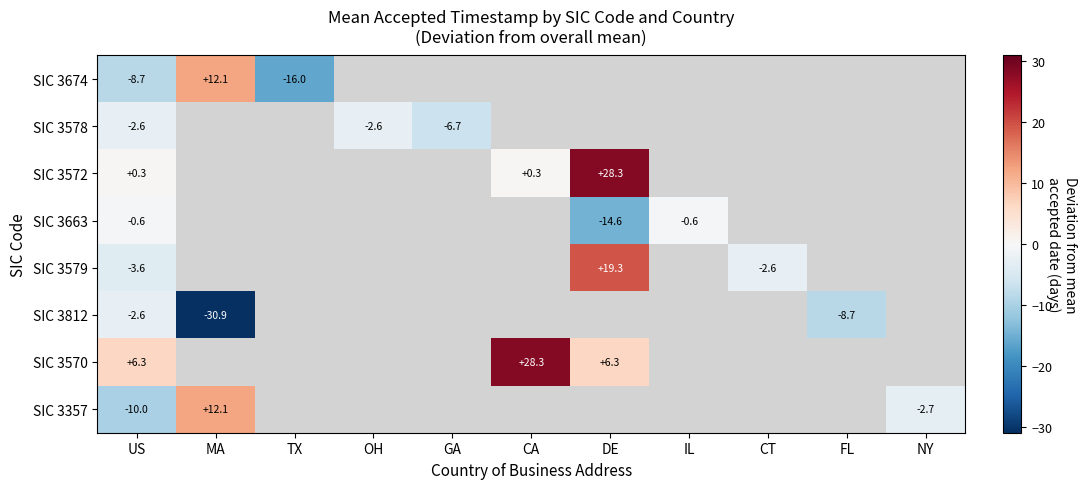

What is the greatest value displayed?

28.3